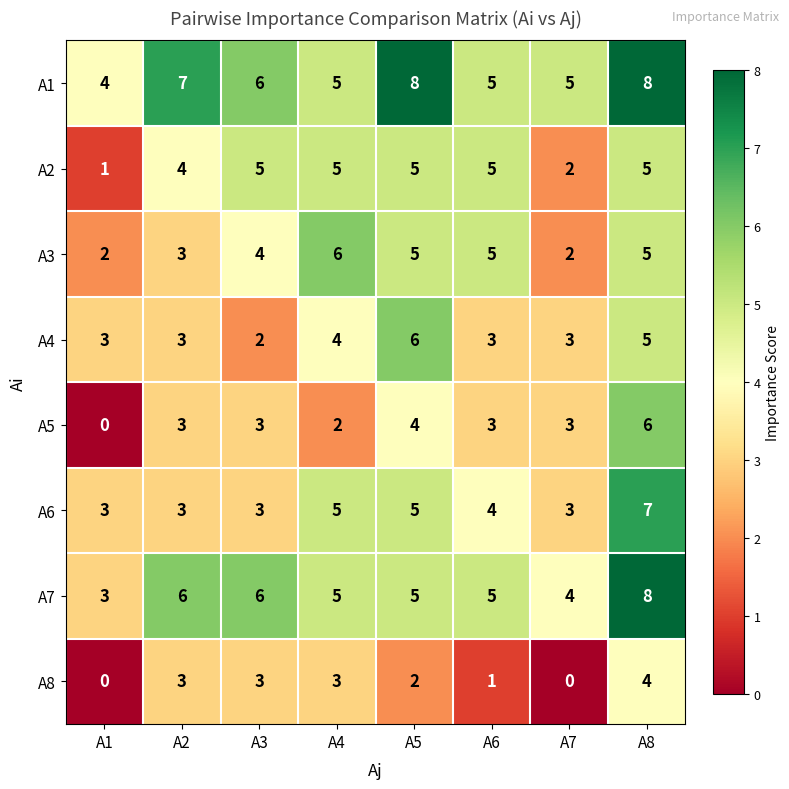

What is the total value across all series at A8?

48